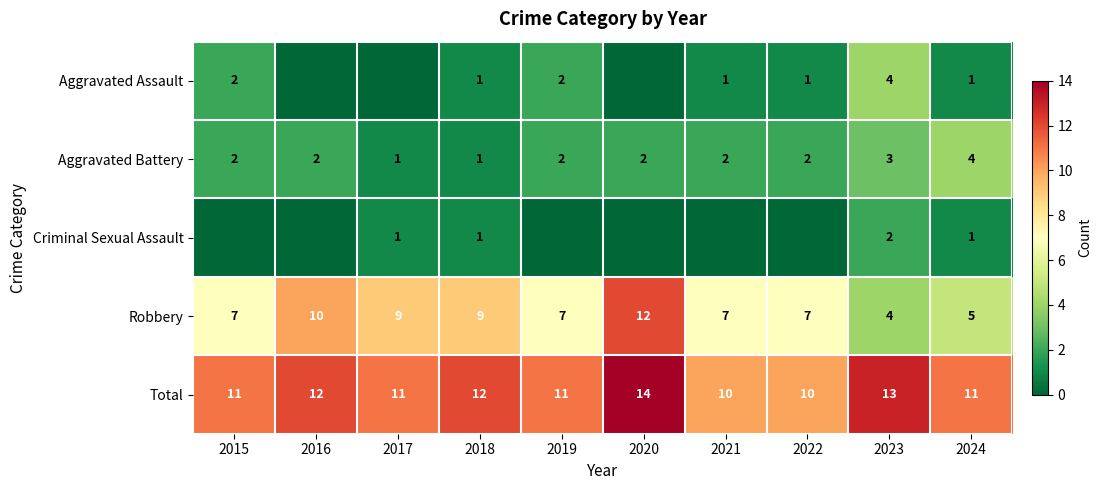

What is the difference between the second highest and minimum values in the Robbery series?

6